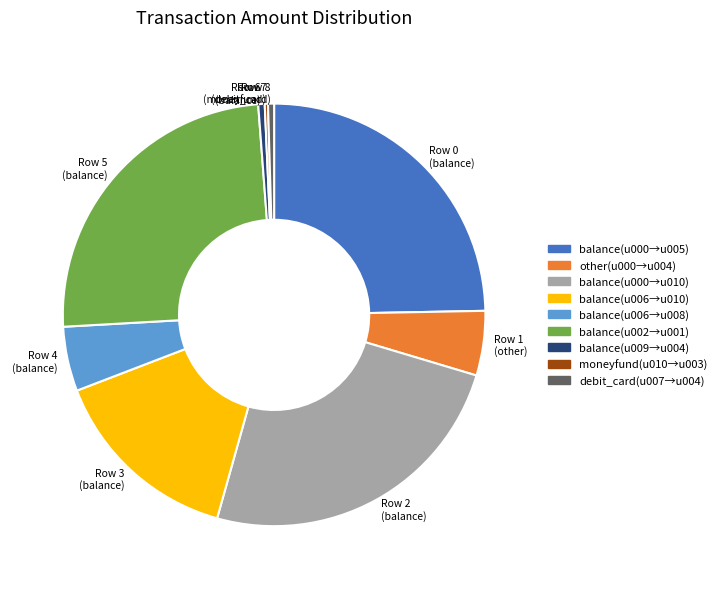

Is there any slice that represents more than half of the pie?

No